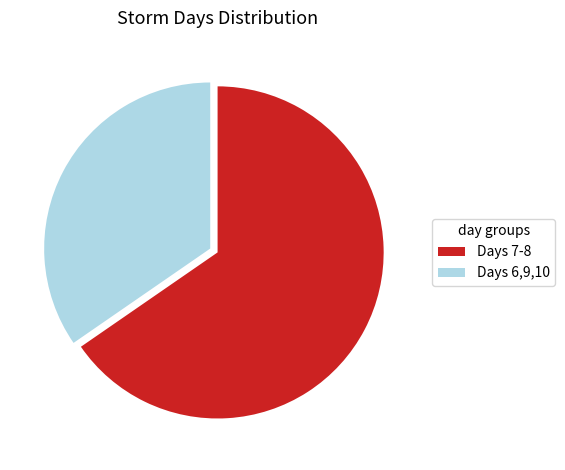

Count the number of slices in the pie.

2